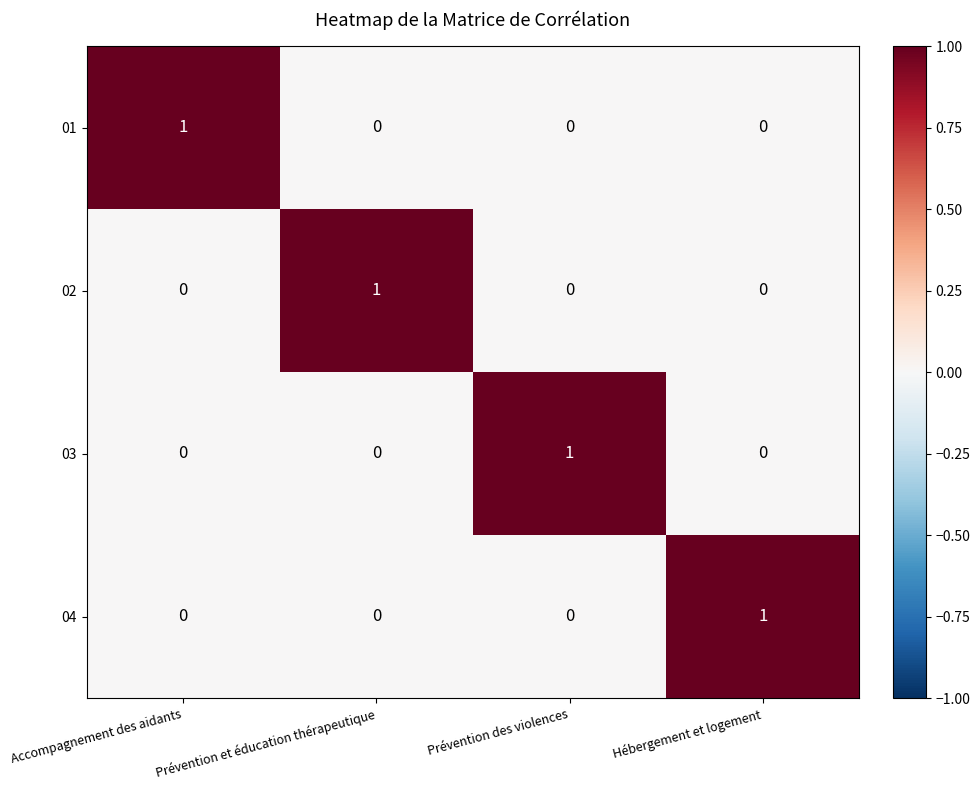

Is it true that 04 equals 0 at Accompagnement des aidants?

True